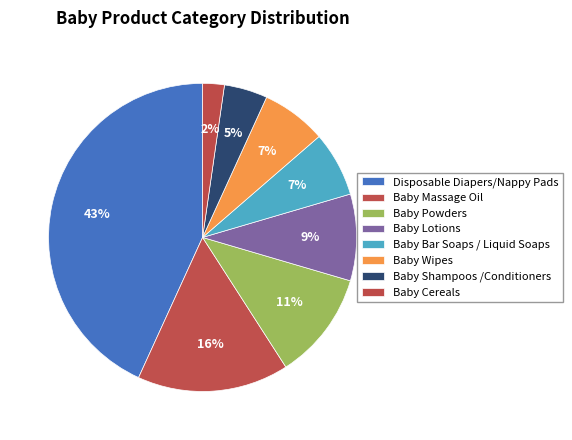

To the nearest percent, what is the average slice percentage?

12%